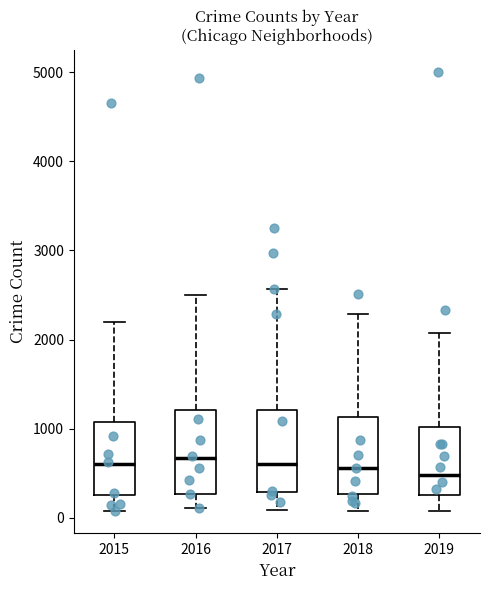

Where does the lower whisker of the box at x = 2017 end on the y-axis? The values are not printed on the chart, so give them approximately, as read against the axis.

100